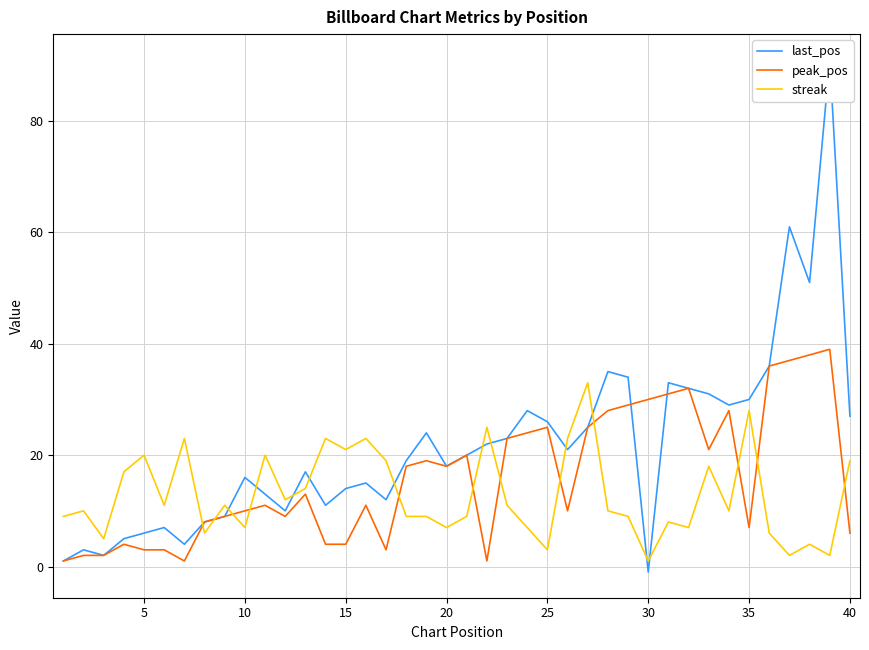

Is the value of streak at 23 greater than the value of last_pos at 25?

No